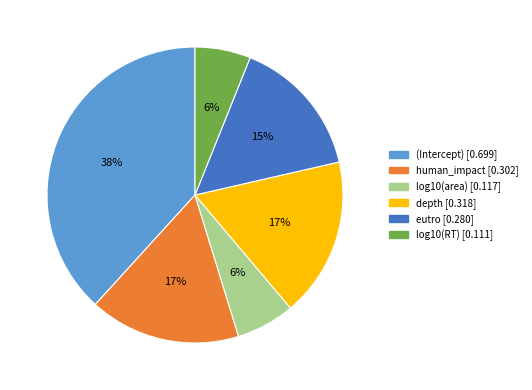

Combined, do depth and (Intercept) account for over 50%?

Yes